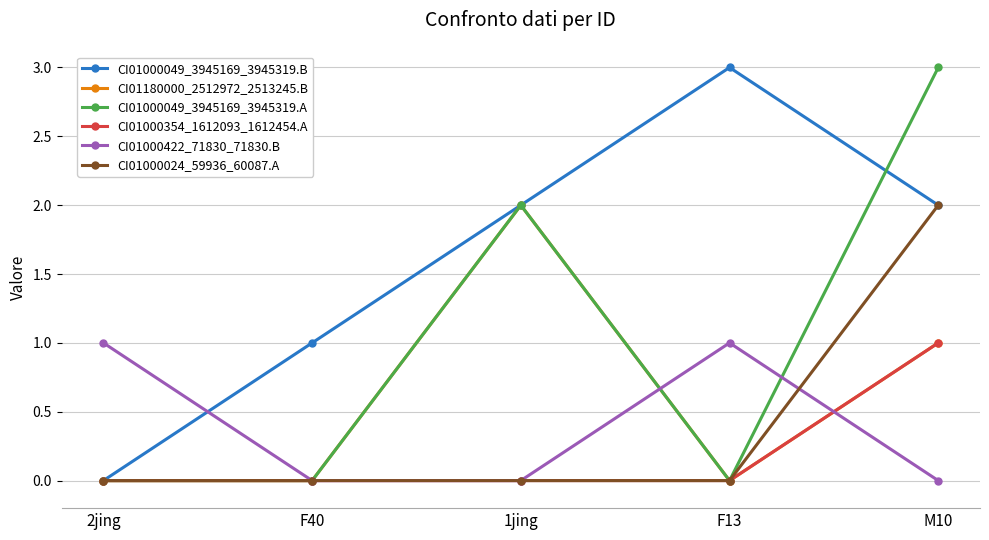

True or false: CI01000049_3945169_3945319.B and CI01000422_71830_71830.B cross at least once.

True